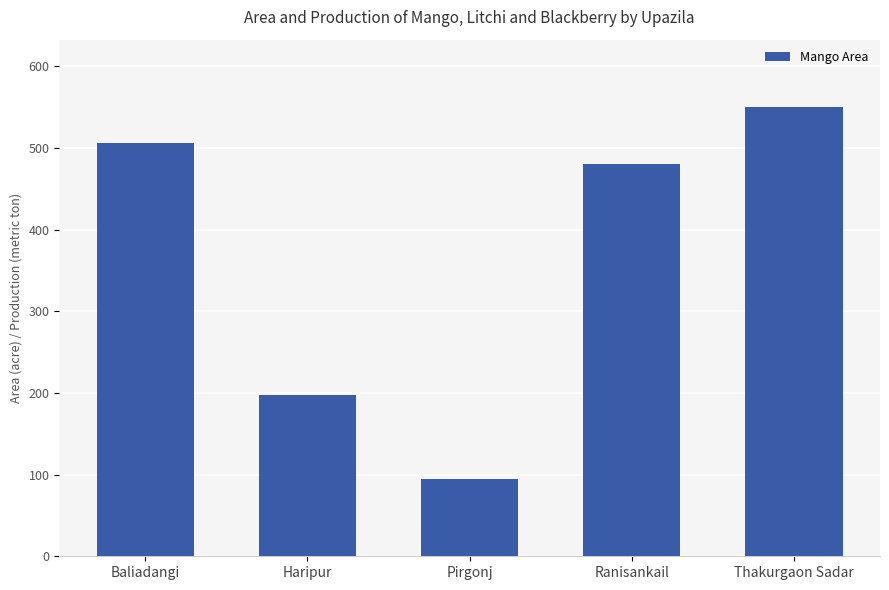

Which category has the highest value across all series?

Thakurgaon Sadar